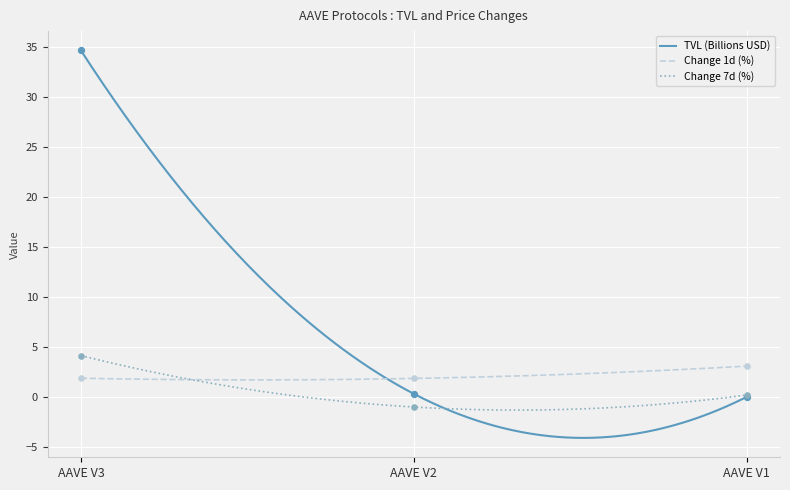

Which series reaches the maximum Y coordinate?

TVL (Billions USD)